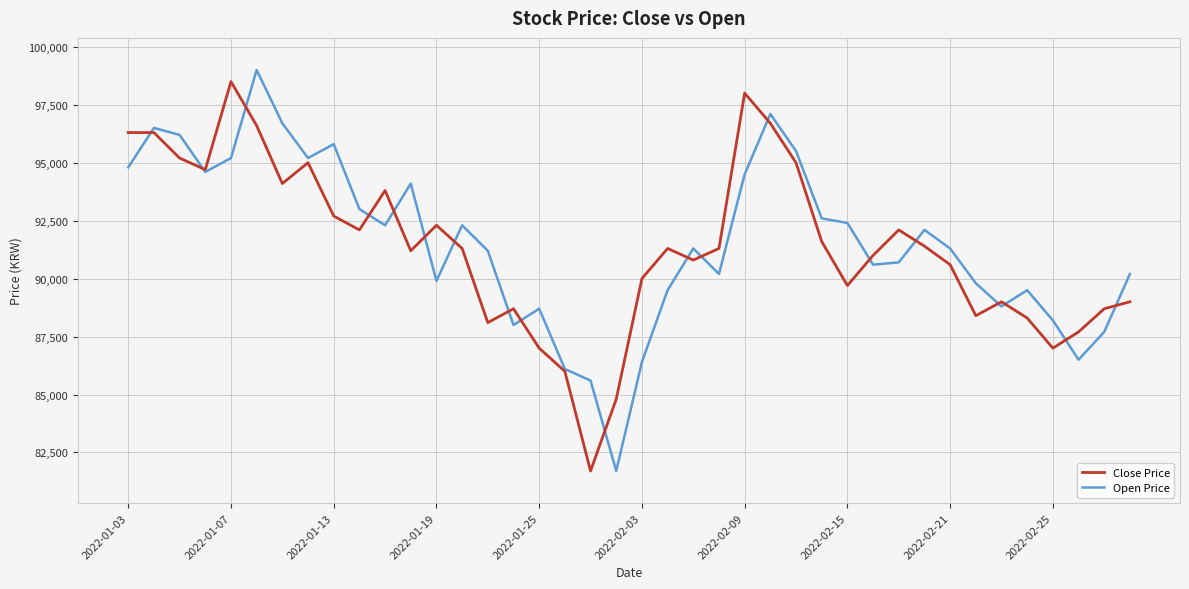

Which series has the widest spread of values?

Open Price